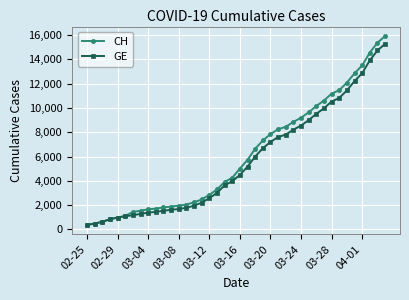

How many data points in GE are less than 4485?

20